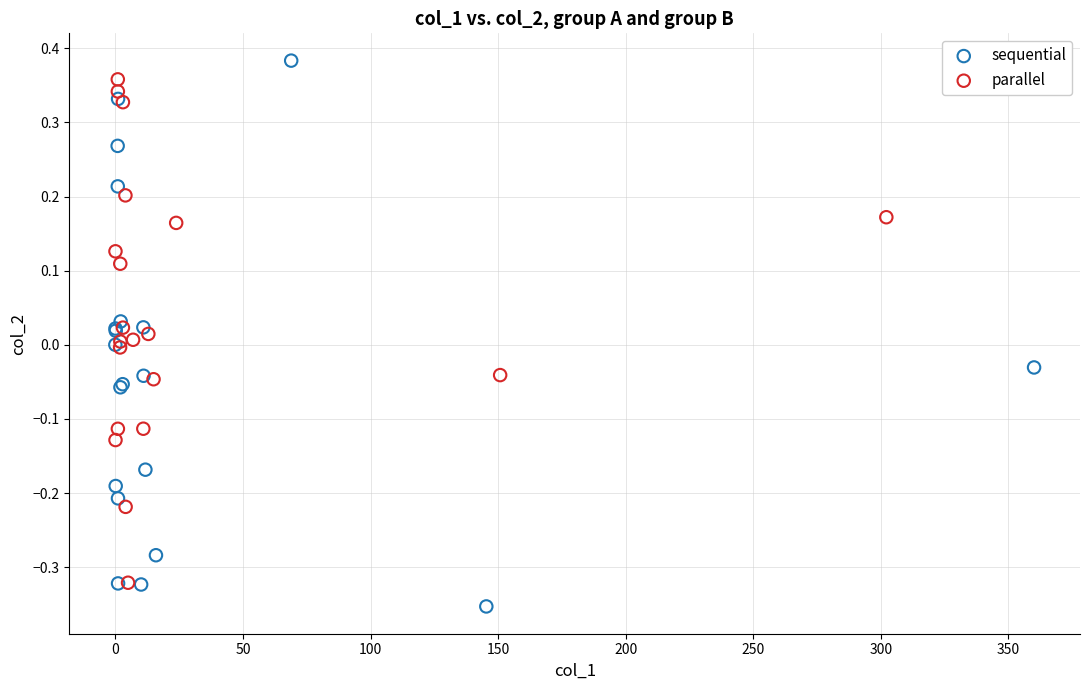

What are all the series names shown in the legend?

sequential, parallel